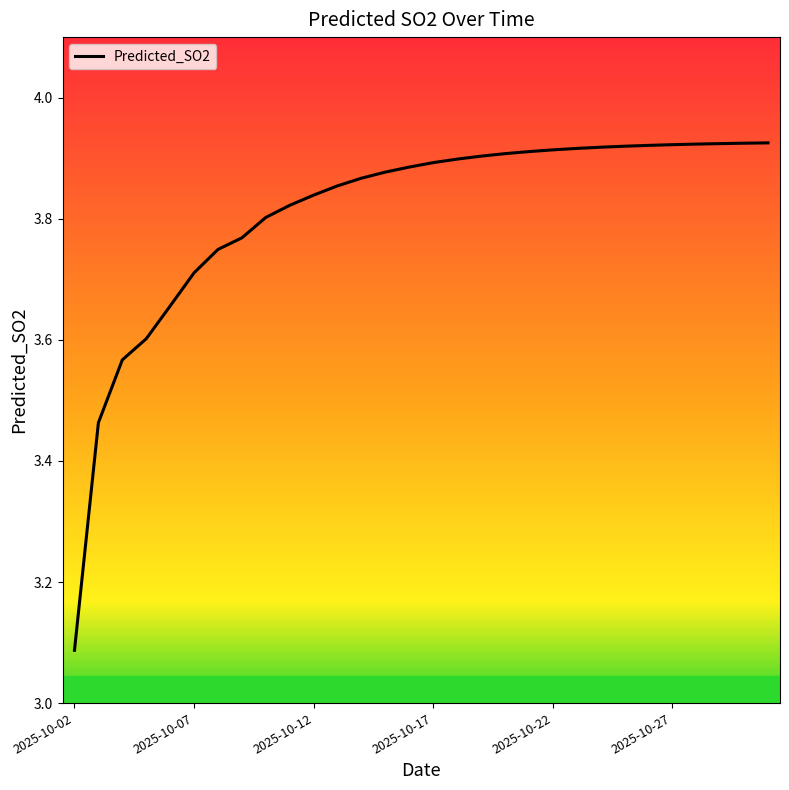

What is the difference between the maximum and minimum values?

0.8